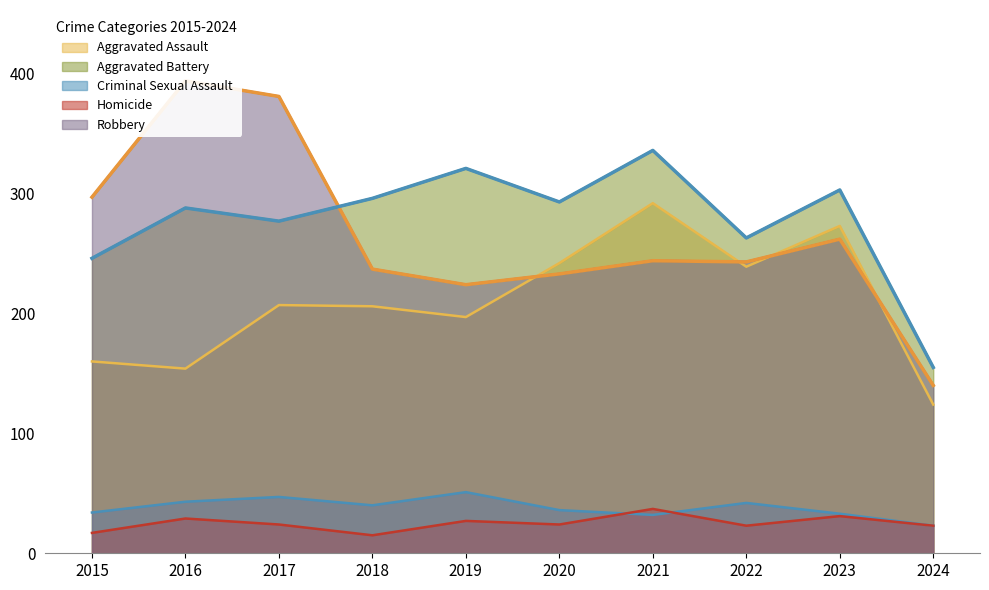

What is the difference between the second highest and second lowest values in the Robbery series?

157